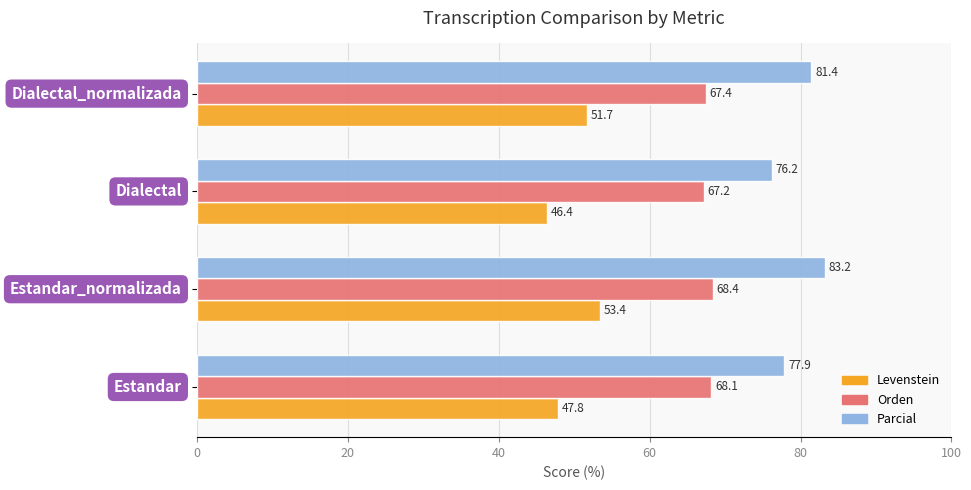

What is the highest value of the Parcial series?

83.2